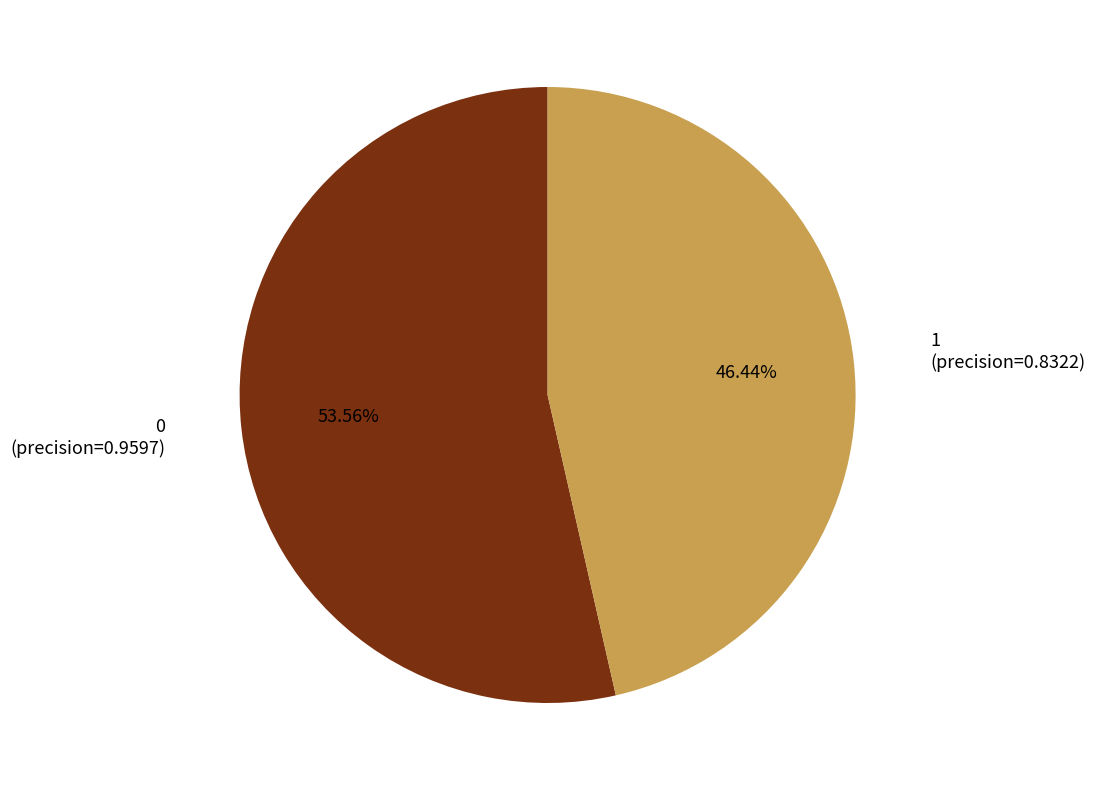

Is there any slice that represents more than half of the pie?

Yes